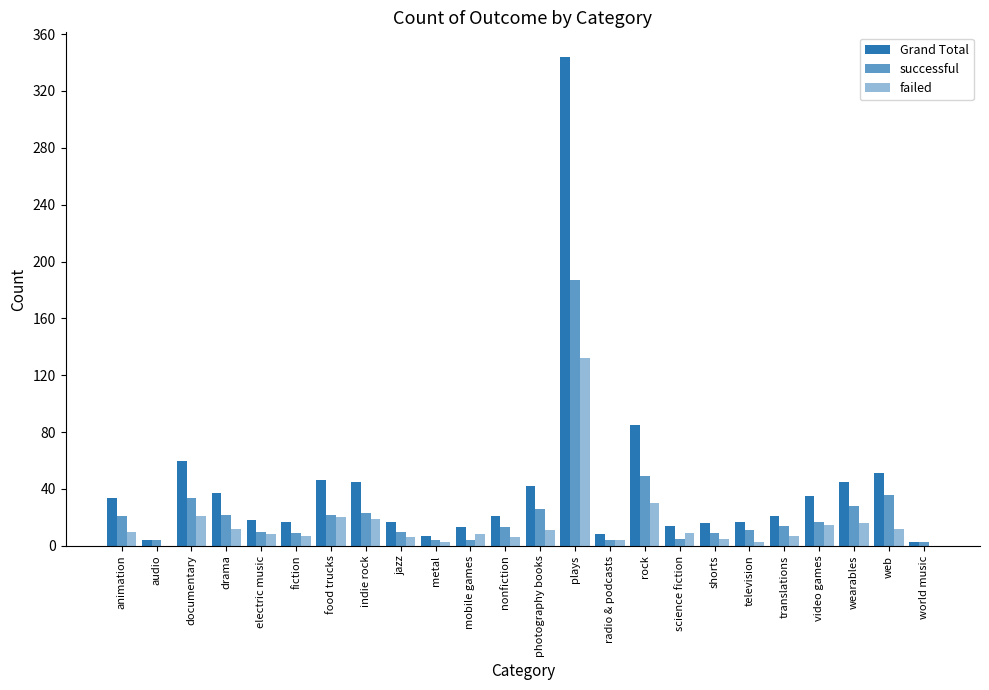

Is the value of failed at audio greater than the value of successful at jazz?

No